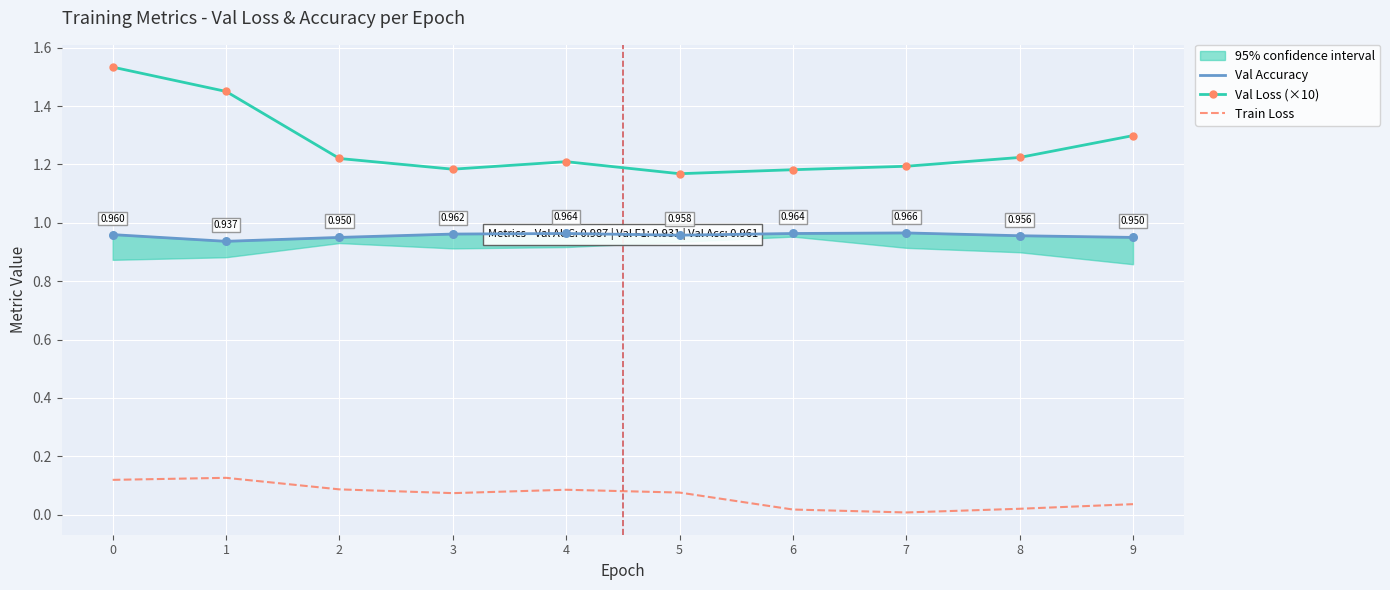

At how many categories does at least one series exceed 0?

10